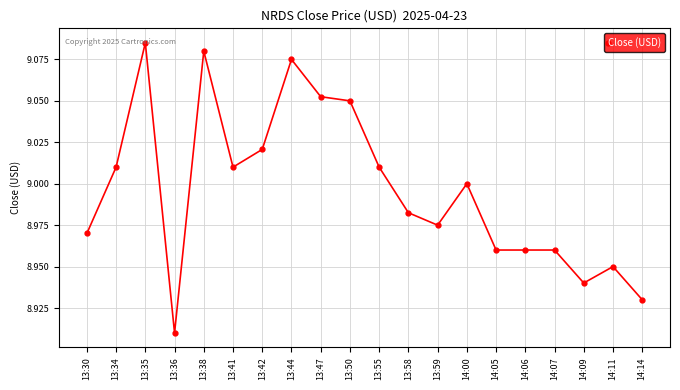

What is the sum of all values?

179.9